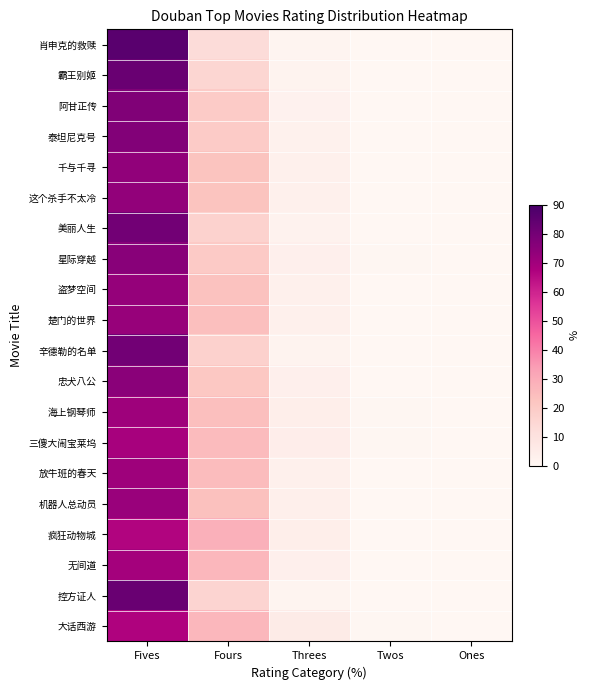

Reading left to right, what are all the values shown in this chart?

肖申克的救赎: Fives=85.9	Fours=12.7	Threes=1.2	Twos=0.1	Ones=0.1
霸王别姬: Fives=82.5	Fours=15.2	Threes=1.9	Twos=0.2	Ones=0.2
阿甘正传: Fives=77.1	Fours=19.8	Threes=2.7	Twos=0.2	Ones=0.1
泰坦尼克号: Fives=76.8	Fours=20.0	Threes=2.9	Twos=0.2	Ones=0.1
千与千寻: Fives=73.6	Fours=22.8	Threes=3.3	Twos=0.2	Ones=0.1
这个杀手不太冷: Fives=73.4	Fours=22.8	Threes=3.4	Twos=0.3	Ones=0.2
美丽人生: Fives=80.5	Fours=16.9	Threes=2.2	Twos=0.2	Ones=0.2
星际穿越: Fives=75.4	Fours=20.3	Threes=3.7	Twos=0.4	Ones=0.2
盗梦空间: Fives=72.7	Fours=23.5	Threes=3.5	Twos=0.2	Ones=0.1
楚门的世界: Fives=72.3	Fours=24.2	Threes=3.3	Twos=0.2	Ones=0.1
辛德勒的名单: Fives=80.2	Fours=17.3	Threes=2.1	Twos=0.1	Ones=0.2
忠犬八公: Fives=74.9	Fours=21.1	Threes=3.6	Twos=0.3	Ones=0.1
海上钢琴师: Fives=71.0	Fours=24.0	Threes=4.4	Twos=0.4	Ones=0.2
三傻大闹宝莱坞: Fives=68.9	Fours=25.4	Threes=4.9	Twos=0.5	Ones=0.2
放牛班的春天: Fives=71.0	Fours=25.3	Threes=3.5	Twos=0.2	Ones=0.1
机器人总动员: Fives=71.9	Fours=23.9	Threes=3.9	Twos=0.2	Ones=0.1
疯狂动物城: Fives=66.7	Fours=28.7	Threes=4.4	Twos=0.2	Ones=0.1
无间道: Fives=69.4	Fours=26.6	Threes=3.8	Twos=0.2	Ones=0.1
控方证人: Fives=82.3	Fours=15.9	Threes=1.6	Twos=0.1	Ones=0.1
大话西游: Fives=67.0	Fours=26.4	Threes=5.9	Twos=0.5	Ones=0.3